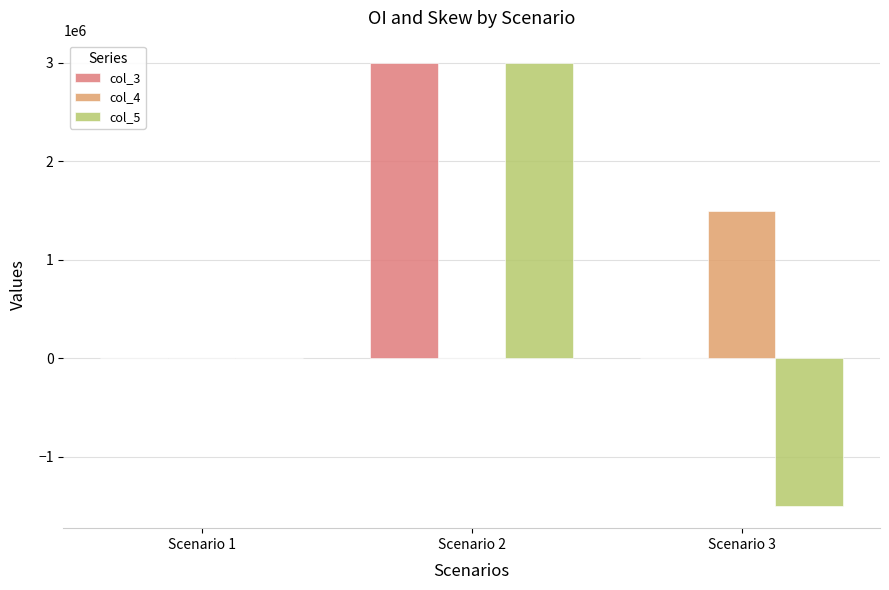

At which category does the chart reach its peak across all series?

Scenario 2